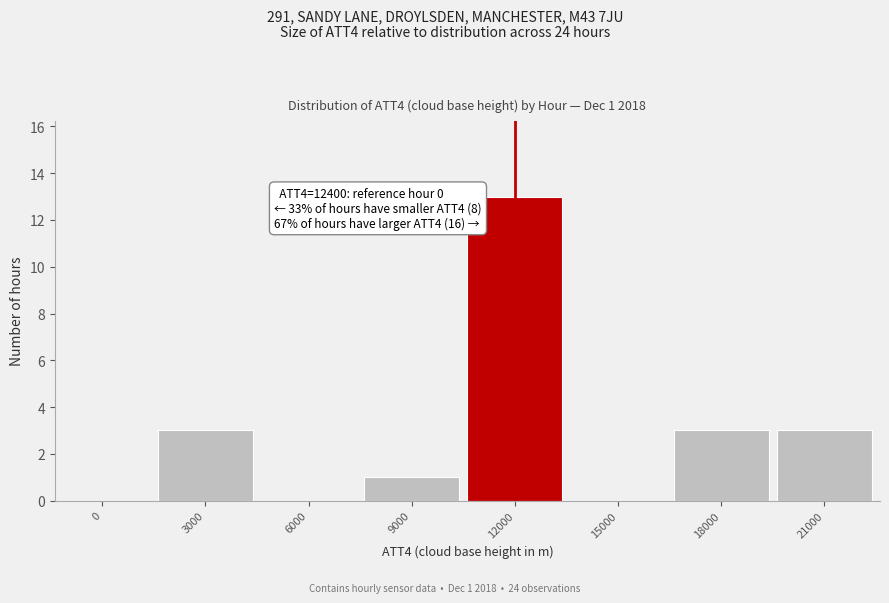

Reading right to left, list all the values displayed in this chart.

21000=3	18000=3	15000=0	12000=13	9000=1	6000=0	3000=3	0=0